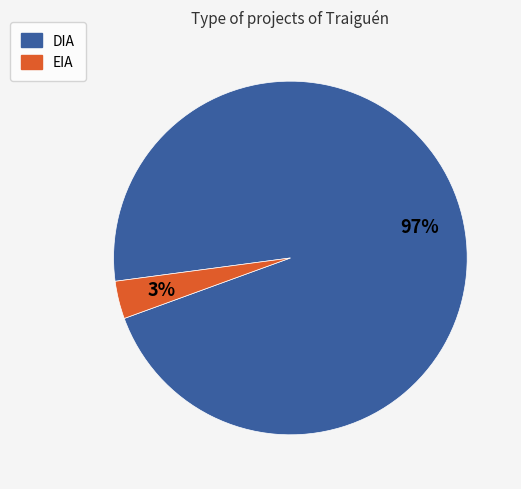

Count the number of slices in the pie.

2